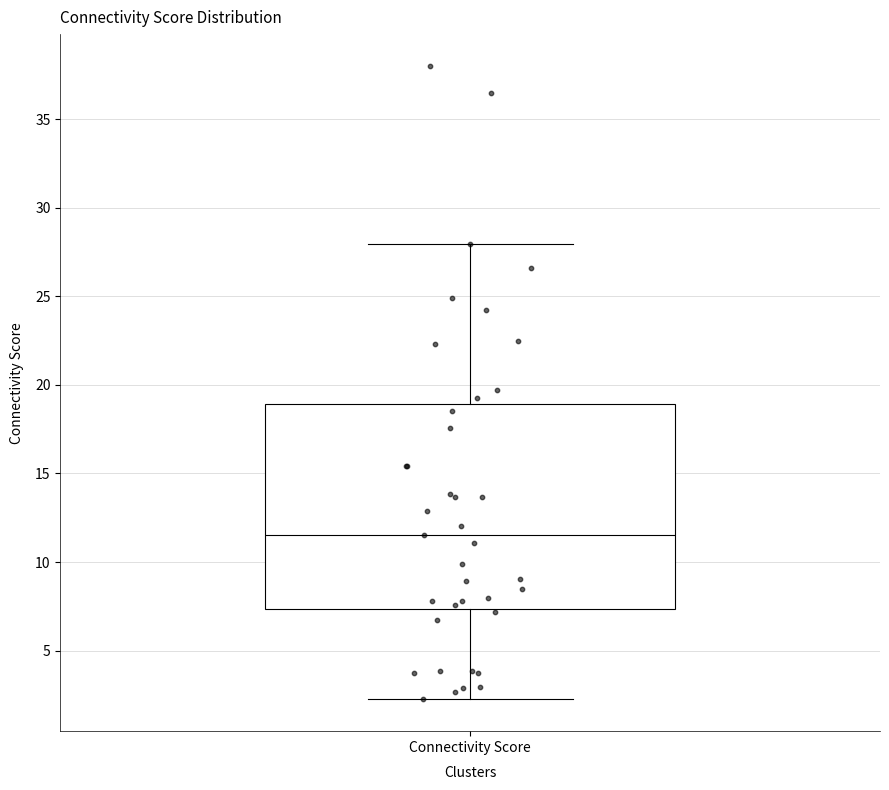

Transcribe this box plot: give where the median line is, the range the box spans, and where the two whiskers end, as read against the y-axis. The values are not printed on the chart, so give them approximately, as read against the axis.

median 11.5, box 7.5 to 19.0, whiskers 2.0 to 28.0